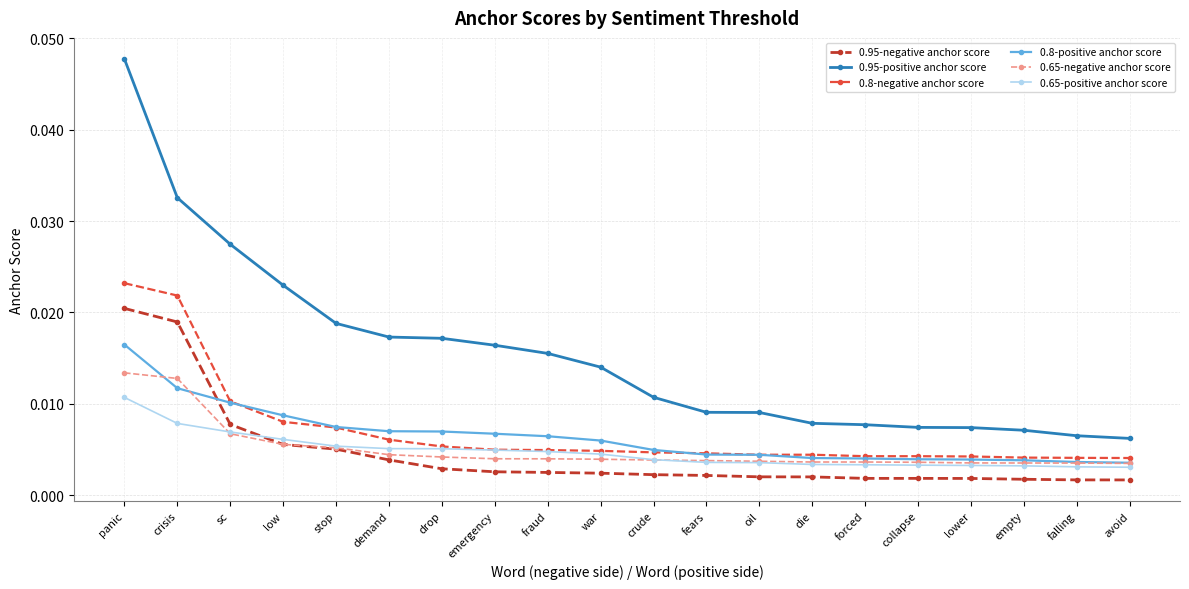

How many 0.65-negative anchor score values are between 0 and 1?

20